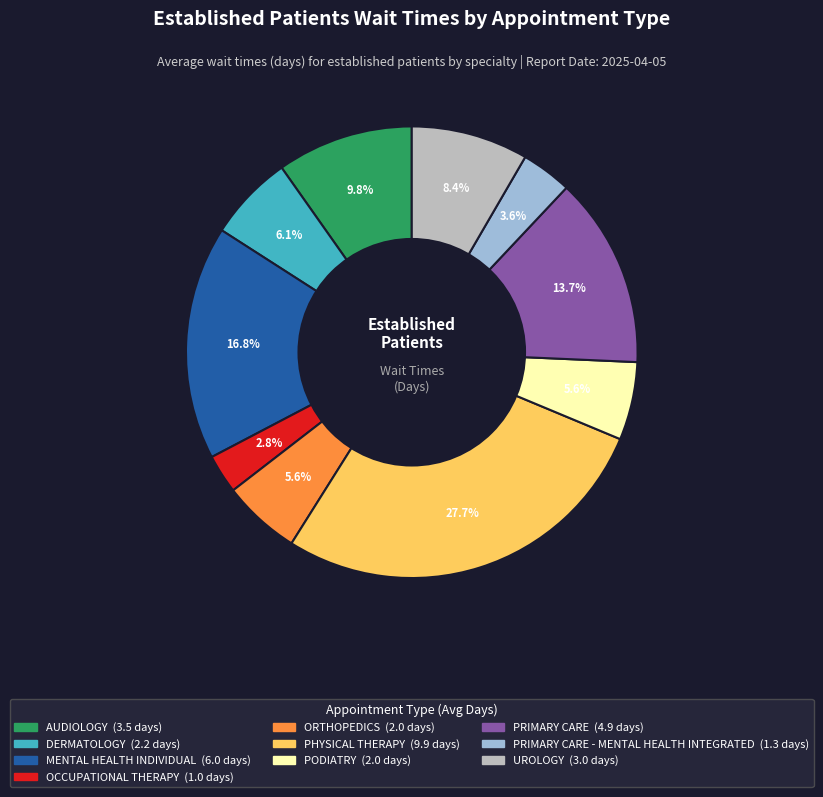

Is there a majority slice in this chart?

No